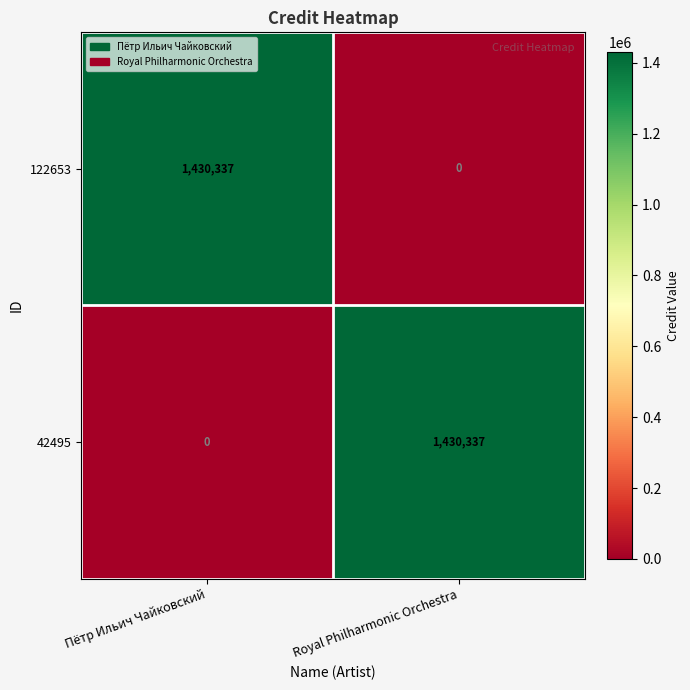

What is the sum of the 122653 values at Royal Philharmonic Orchestra and Пётр Ильич Чайковский?

1430337